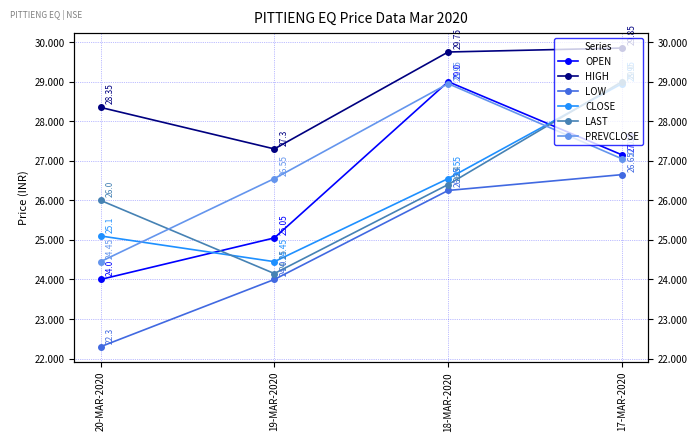

Does the chart display data point markers on the line(s)?

Yes